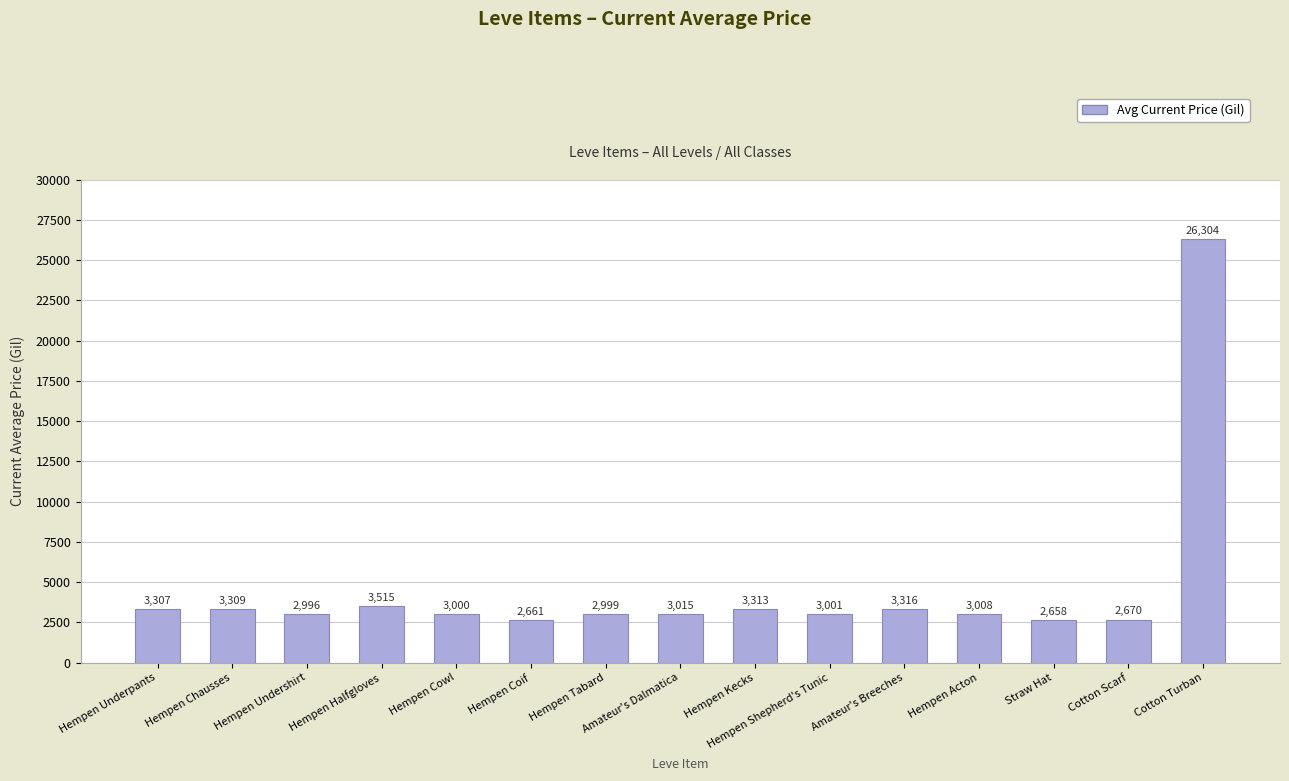

What is the average value?

4605